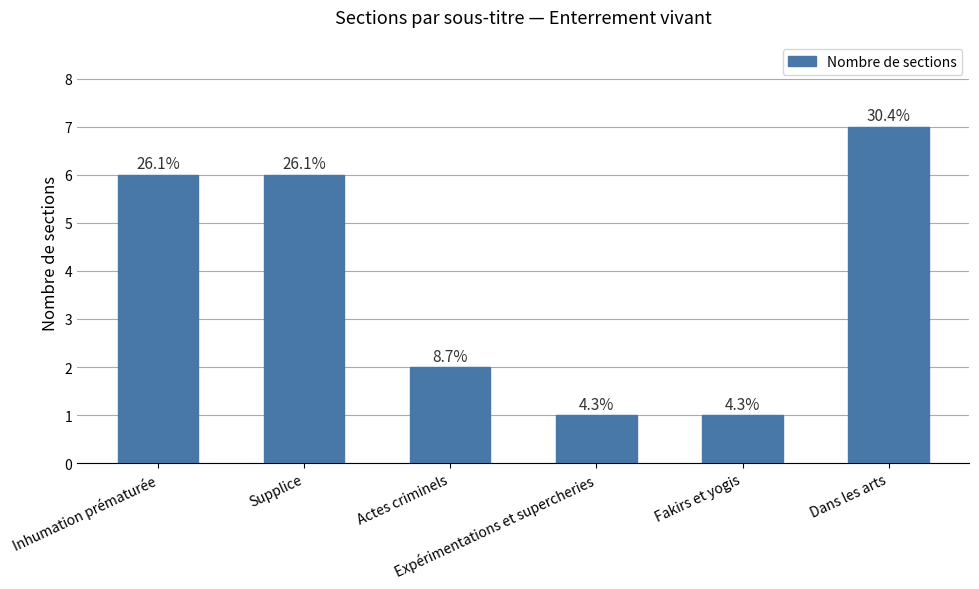

How many bars are there in total?

6